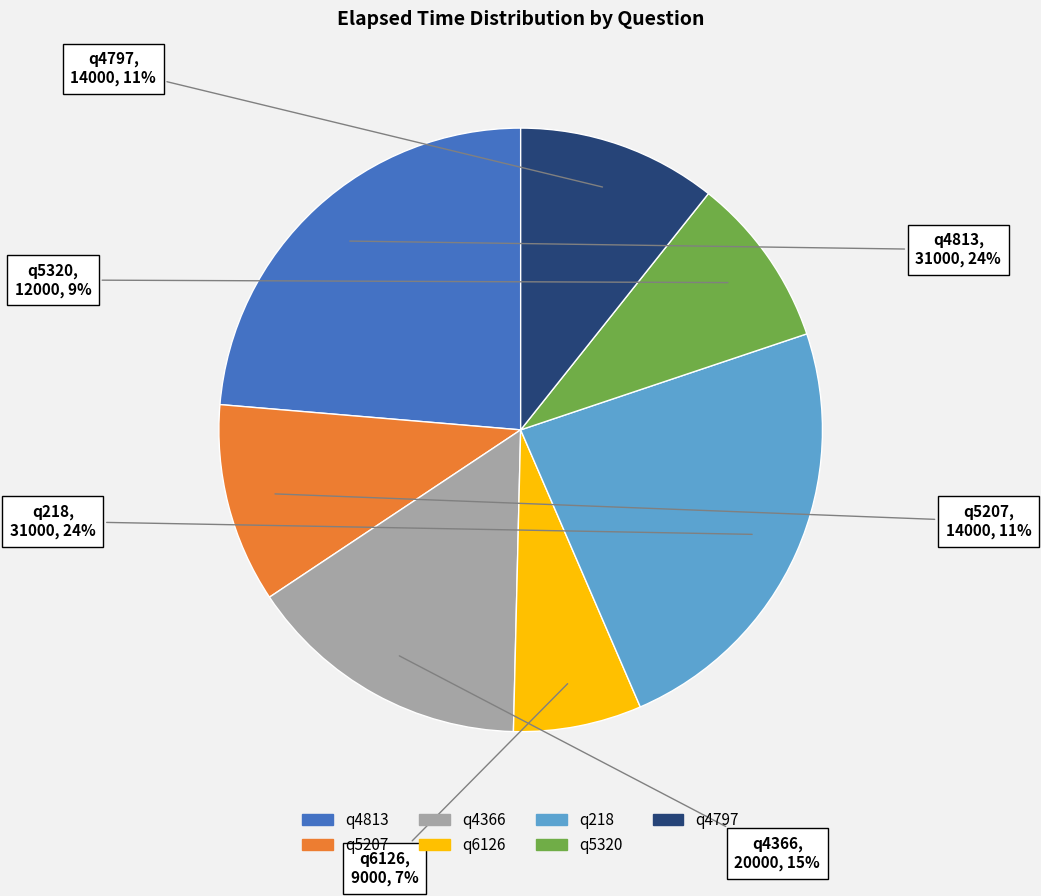

To the nearest percent, what is the difference between the largest and smallest slice percentages?

17%